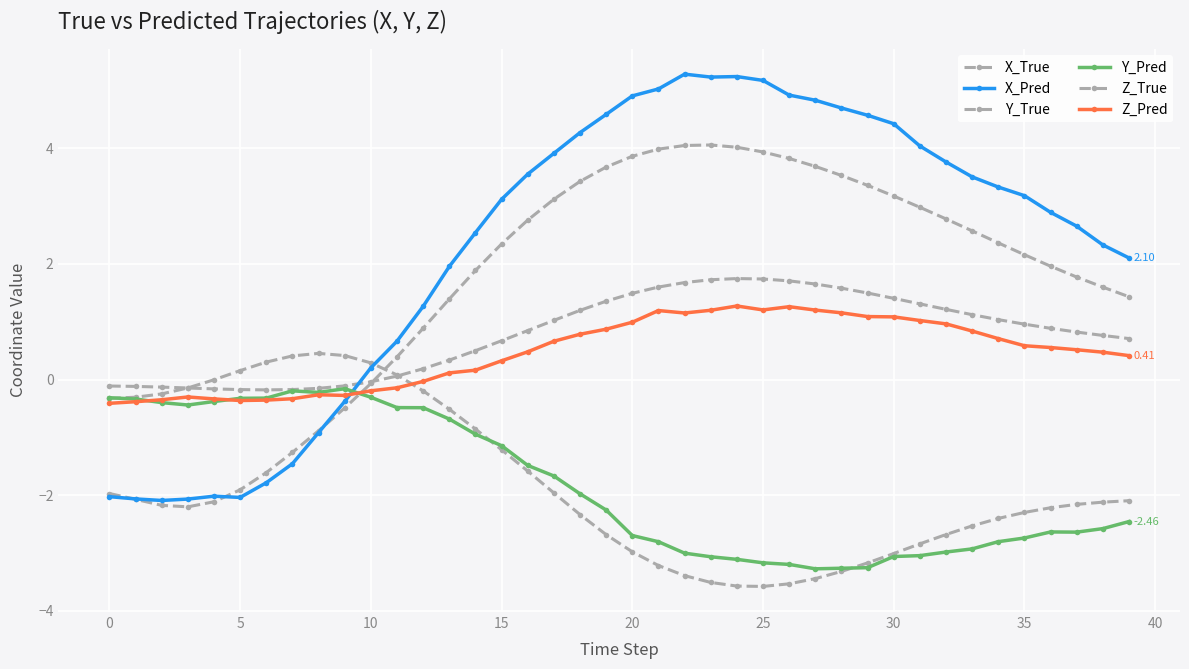

True or false: Z_True and Z_Pred cross at least once.

False